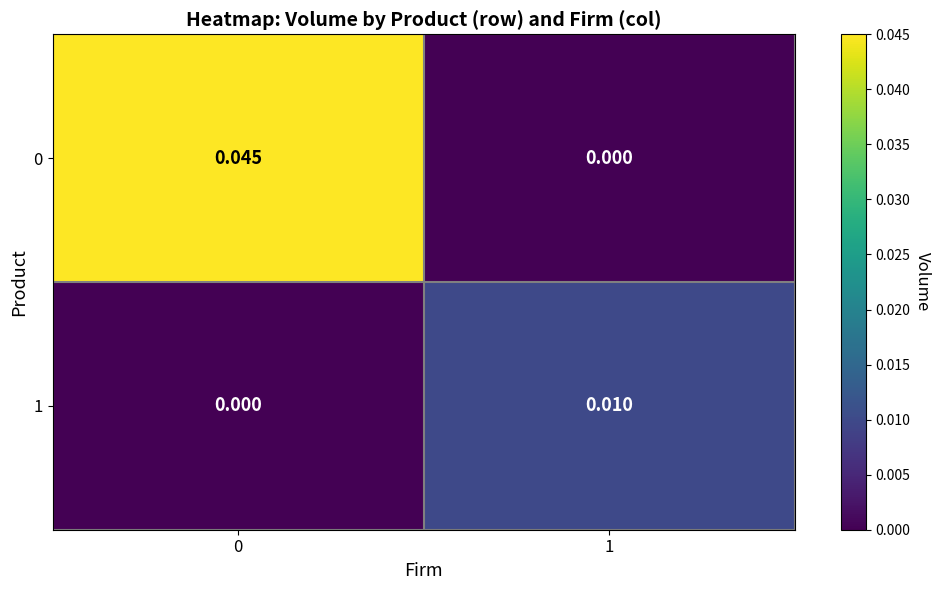

Is the value of 1 at 1 greater than the value of 0 at 1?

Yes